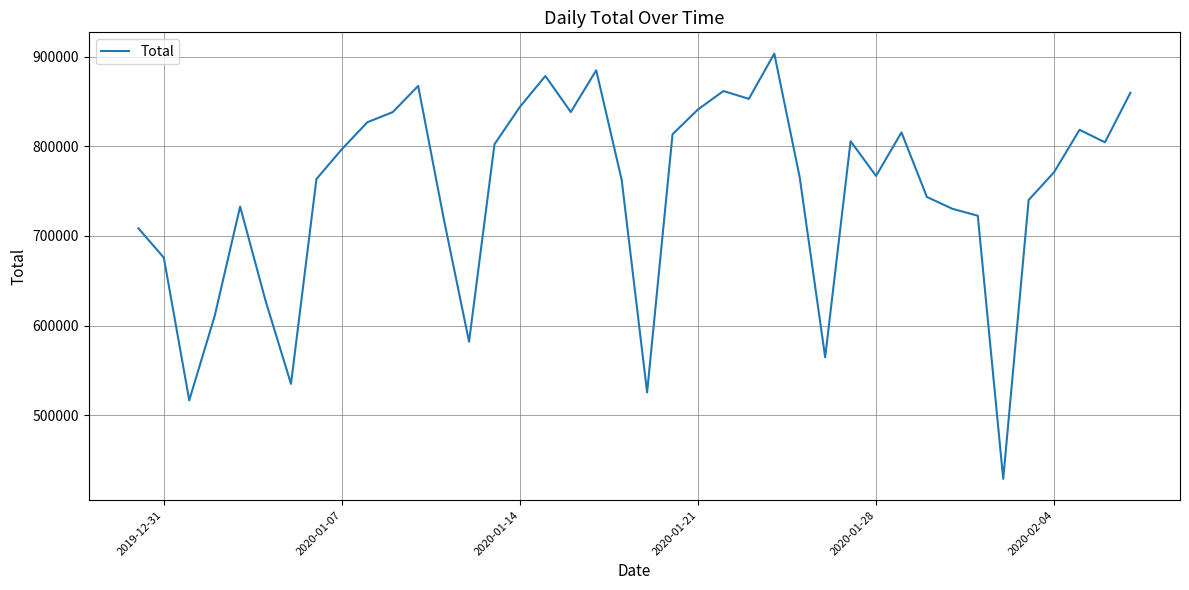

What is the greatest value displayed?

903480